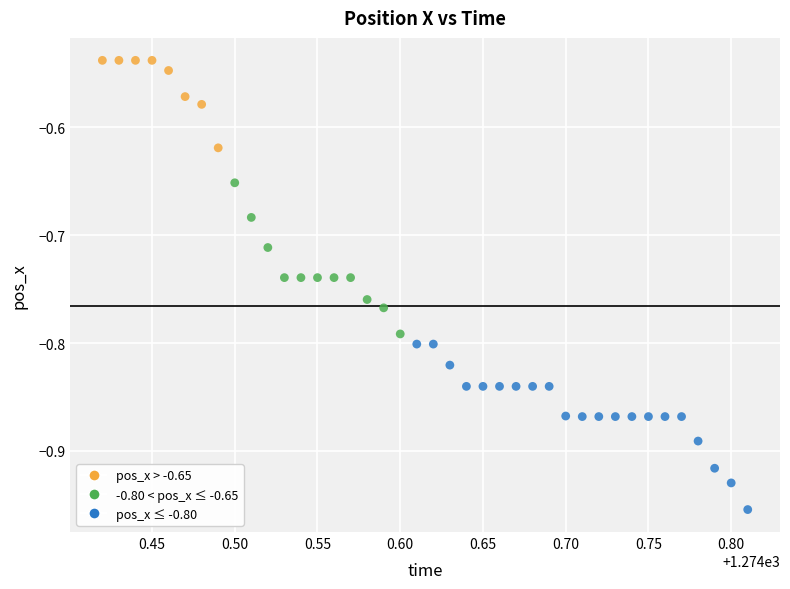

What is the range of Y values (max minus min)?

0.4